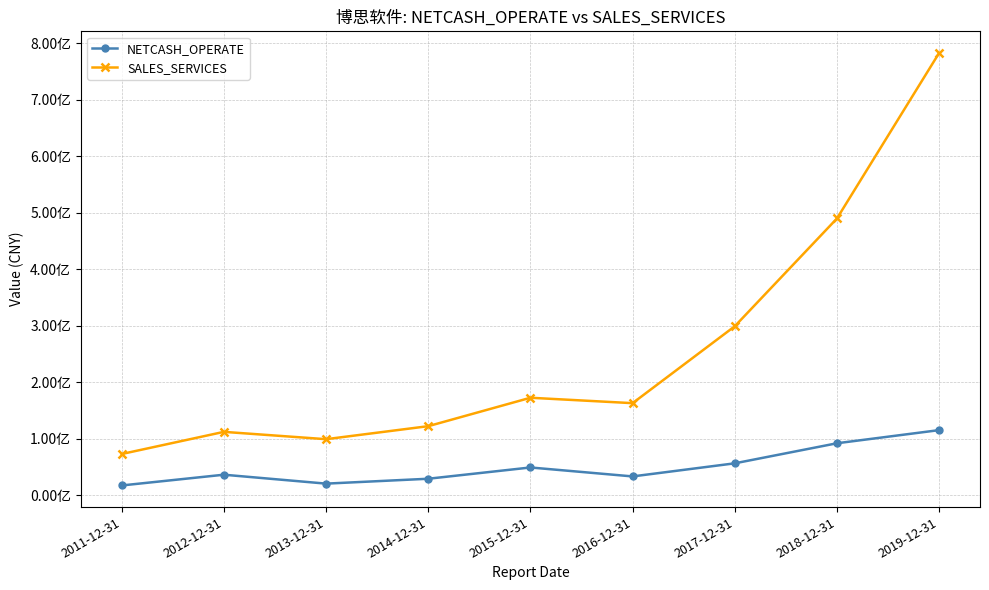

Between 2013-12-31 and 2014-12-31, which series saw the biggest shift?

SALES_SERVICES